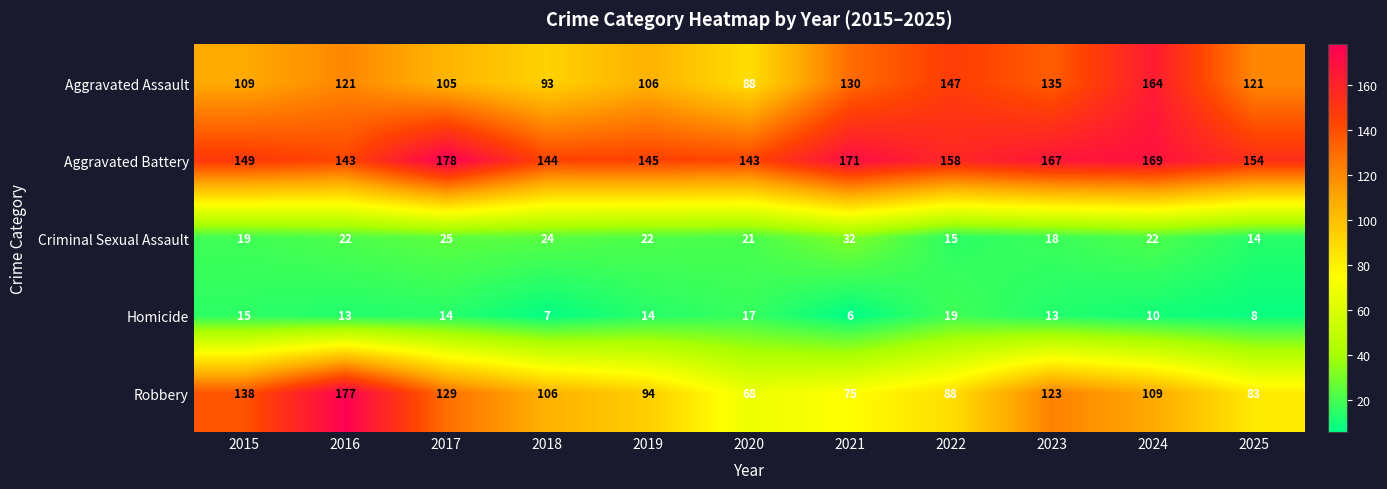

Which series has the widest spread of values?

Robbery